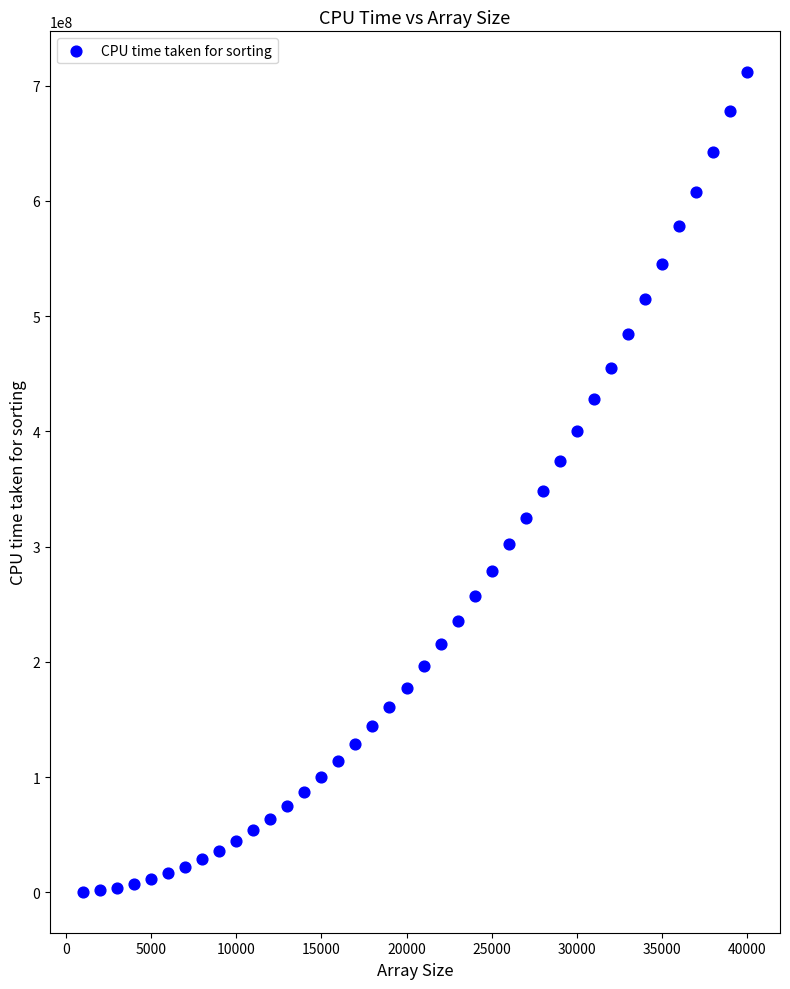

What is the range of X values (max minus min)?

39000